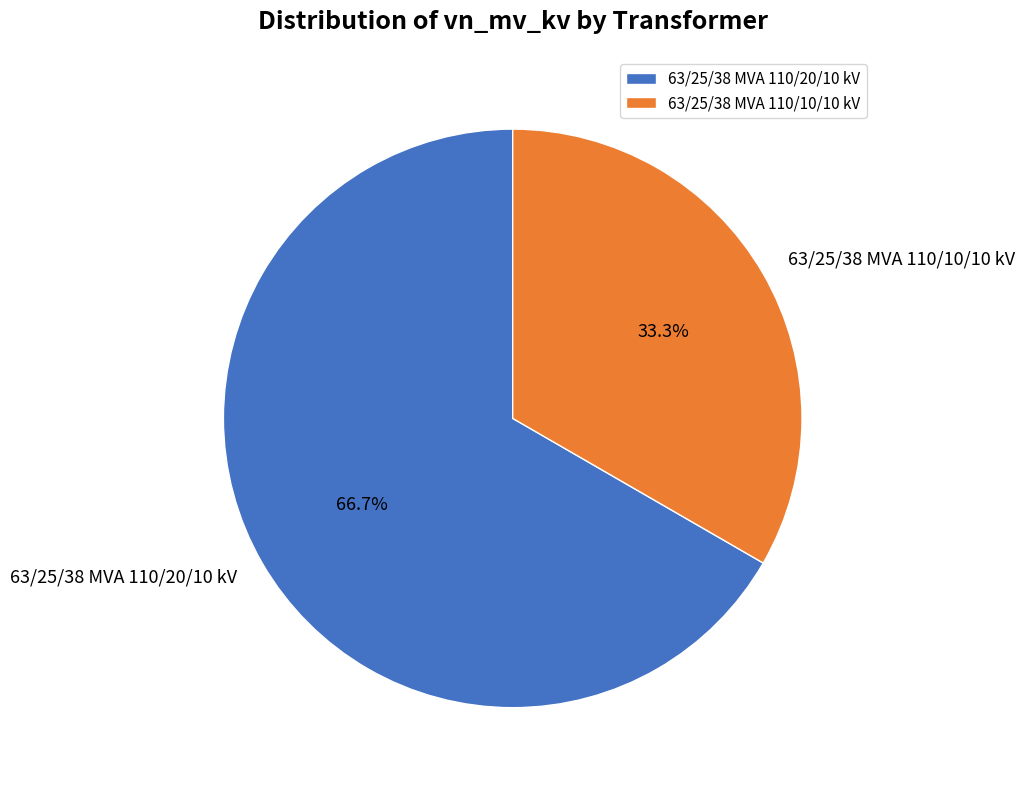

What is the ratio of the value at 63/25/38 MVA 110/20/10 kV to the value at 63/25/38 MVA 110/10/10 kV?

2.0